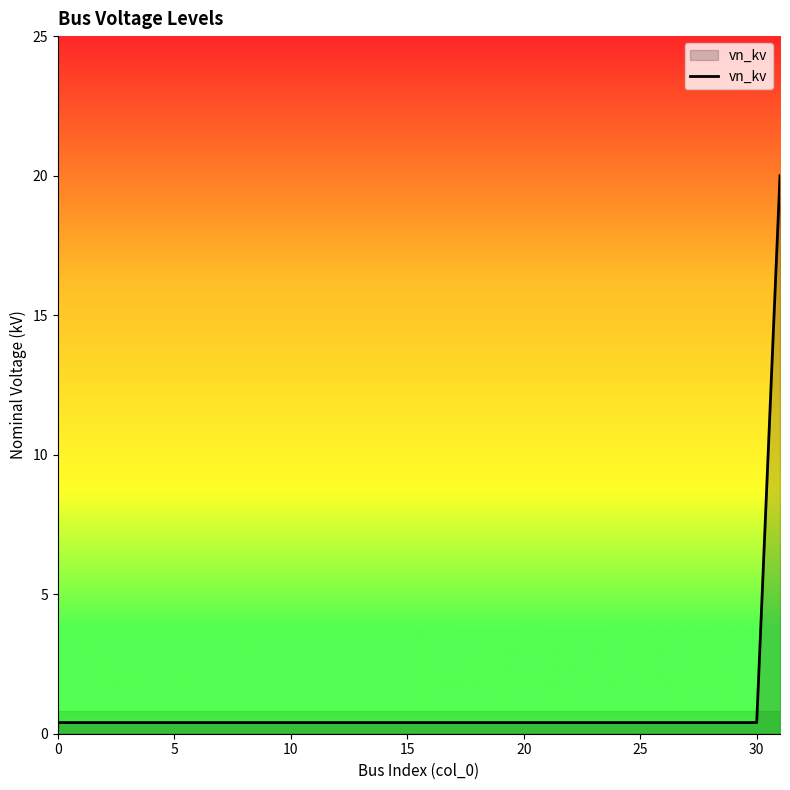

What is the average value?

1.0